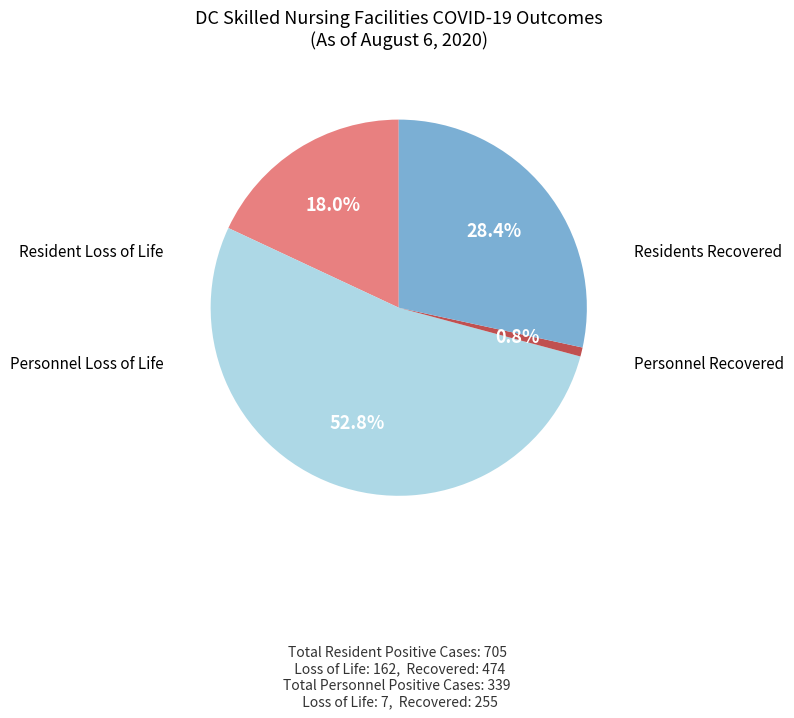

Is there any slice that represents more than half of the pie?

Yes